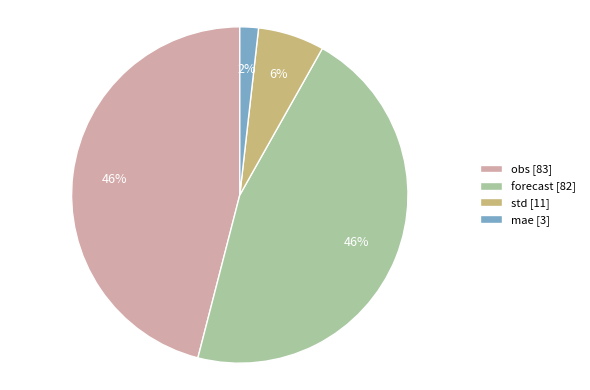

To the nearest percent, what is the combined percentage of mae and obs?

48%